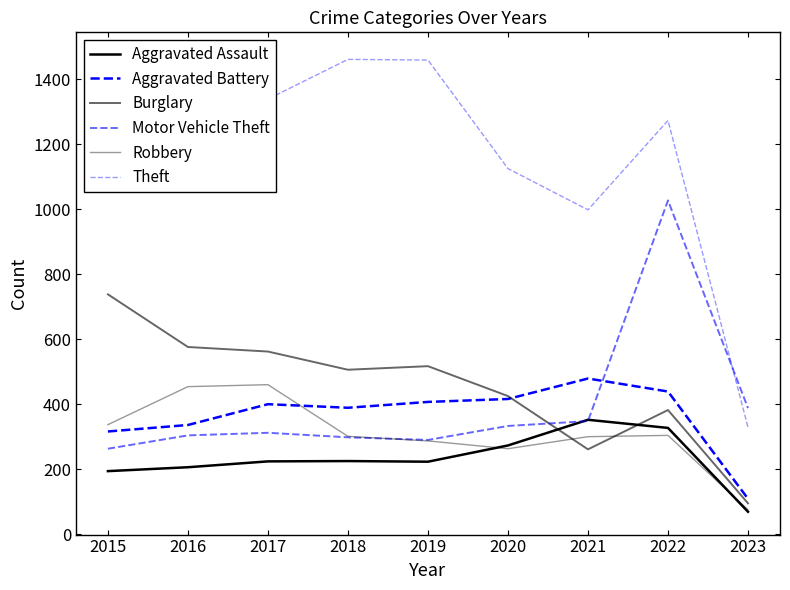

Reading left to right, extract all data points from this chart.

Aggravated Assault: 2015=194	2016=206	2017=224	2018=225	2019=223	2020=273	2021=352	2022=327	2023=69
Aggravated Battery: 2015=316	2016=336	2017=400	2018=389	2019=407	2020=416	2021=479	2022=439	2023=109
Burglary: 2015=738	2016=576	2017=562	2018=506	2019=517	2020=425	2021=261	2022=382	2023=95
Motor Vehicle Theft: 2015=263	2016=304	2017=312	2018=298	2019=290	2020=333	2021=348	2022=1027	2023=388
Robbery: 2015=337	2016=454	2017=460	2018=301	2019=287	2020=263	2021=300	2022=304	2023=75
Theft: 2015=1474	2016=1259	2017=1339	2018=1461	2019=1459	2020=1125	2021=998	2022=1273	2023=329